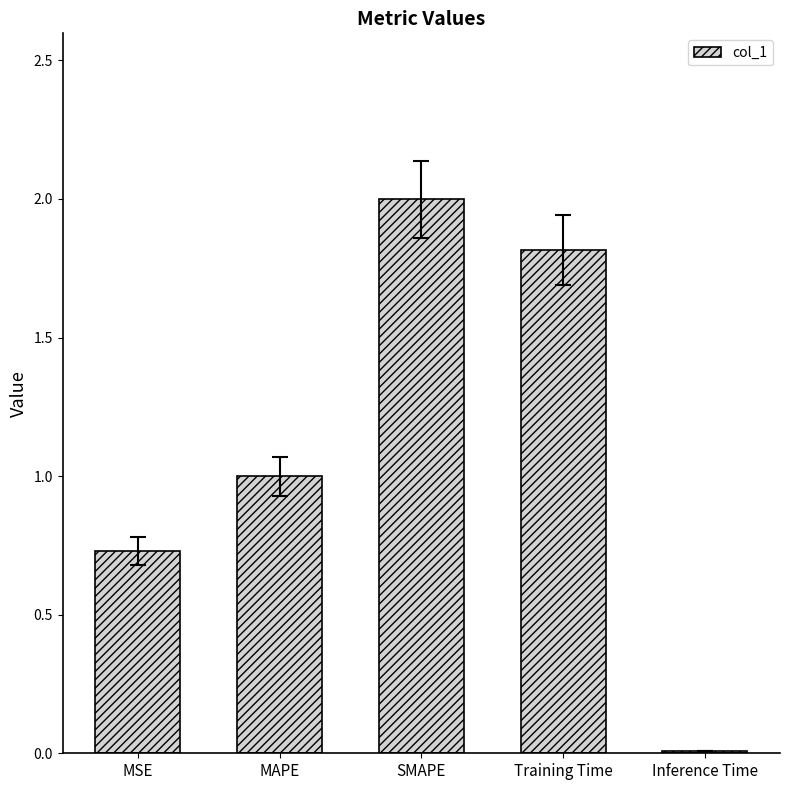

True or false: the data shows 0.3 at MSE.

False